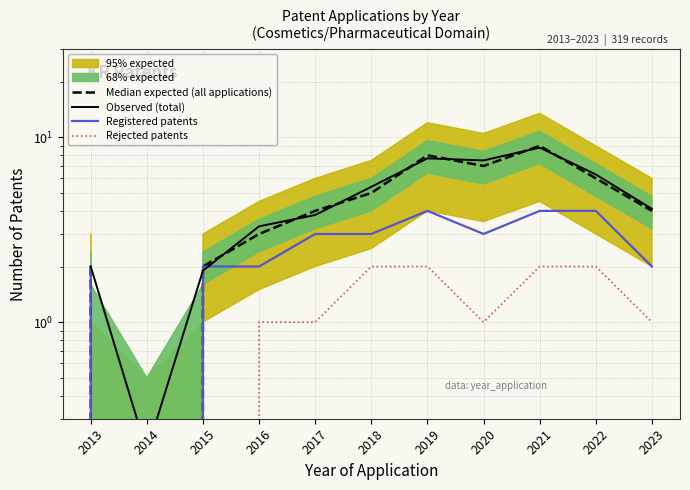

Reading left to right, transcribe all the data shown in this chart.

Median expected (all applications): 2.0	0.0	2.0	3.0	4.0	5.0	8.0	7.0	9.0	6.0	4.0
Observed (total): 2.0	0.2	1.9	3.3	3.8	5.4	7.7	7.5	8.8	6.3	4.1
Registered patents: 2.0	0.0	2.0	2.0	3.0	3.0	4.0	3.0	4.0	4.0	2.0
Rejected patents: 0.0	0.0	0.0	1.0	1.0	2.0	2.0	1.0	2.0	2.0	1.0